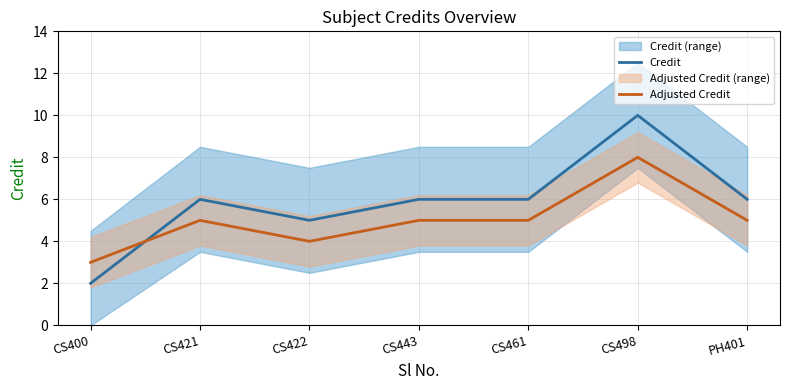

In Adjusted Credit, how many points are lower than both neighbors (excluding endpoints)?

1